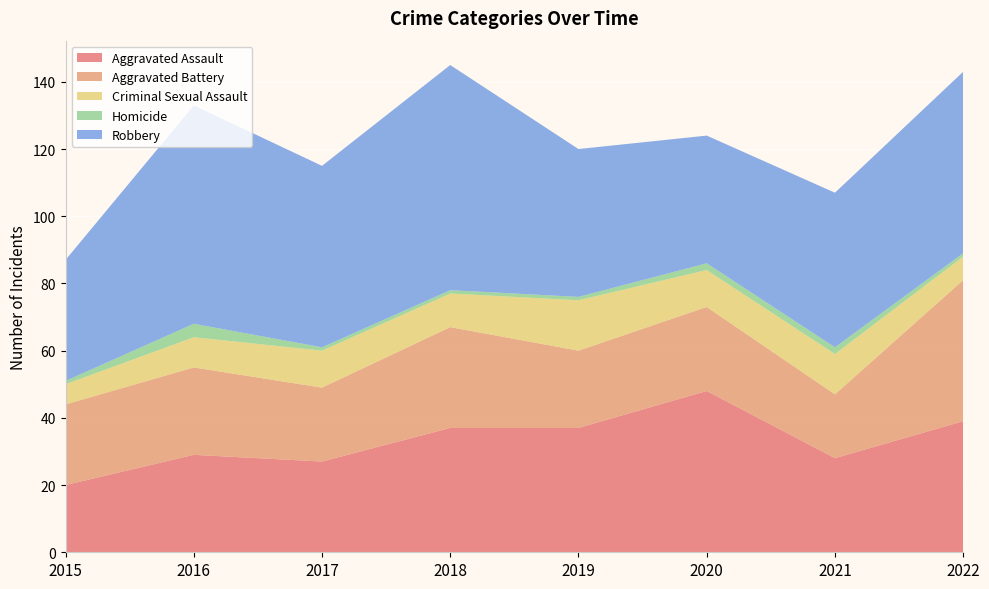

Reading left to right, what are all the values shown in this chart?

Aggravated Assault: 2015=20	2016=29	2017=27	2018=37	2019=37	2020=48	2021=28	2022=39
Aggravated Battery: 2015=24	2016=26	2017=22	2018=30	2019=23	2020=25	2021=19	2022=42
Criminal Sexual Assault: 2015=6	2016=9	2017=11	2018=10	2019=15	2020=11	2021=12	2022=7
Homicide: 2015=1	2016=4	2017=1	2018=1	2019=1	2020=2	2021=2	2022=1
Robbery: 2015=36	2016=65	2017=54	2018=67	2019=44	2020=38	2021=46	2022=54